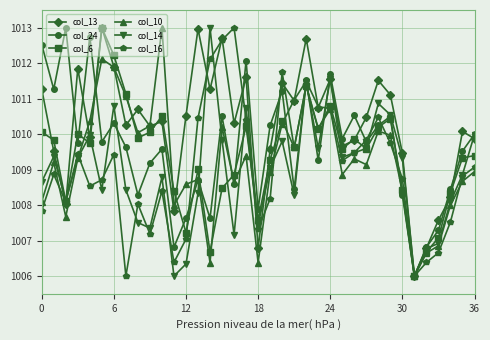

True or false: col_24 has more than 1 points higher than both neighbors.

True